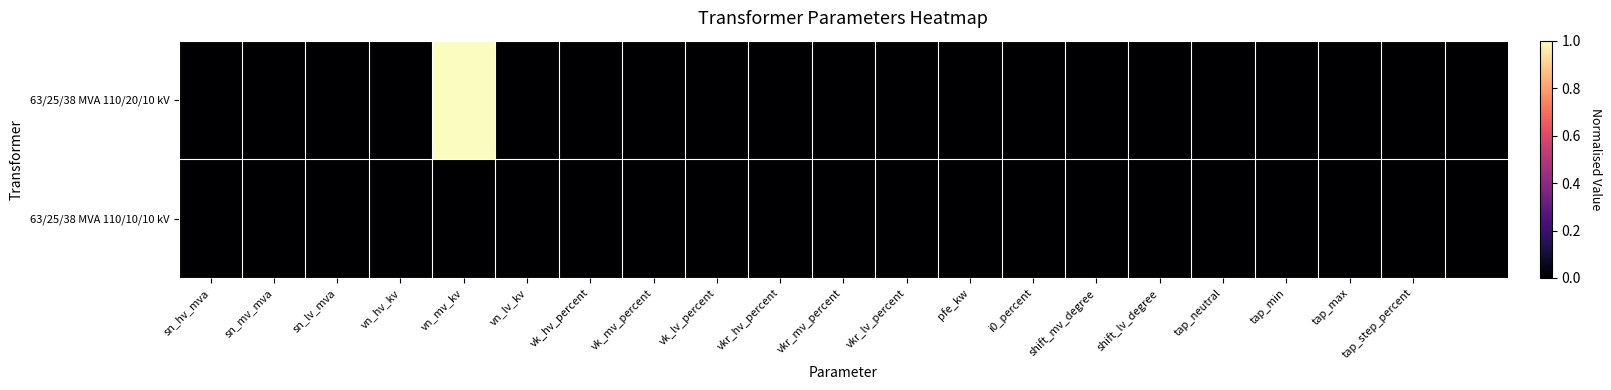

Reading left to right, list all the values displayed in this chart.

63/25/38 MVA 110/20/10 kV: 0	0	0	0	1	0	0	0	0	0	0	0	0	0	0	0	0	0	0	0	0
63/25/38 MVA 110/10/10 kV: 0	0	0	0	0	0	0	0	0	0	0	0	0	0	0	0	0	0	0	0	0